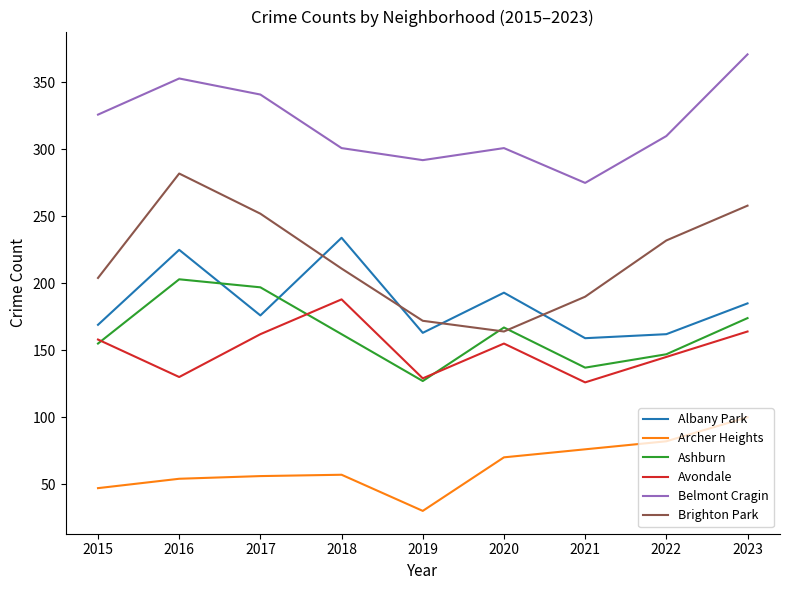

True or false: Albany Park has a value of 193 at 2020.

True